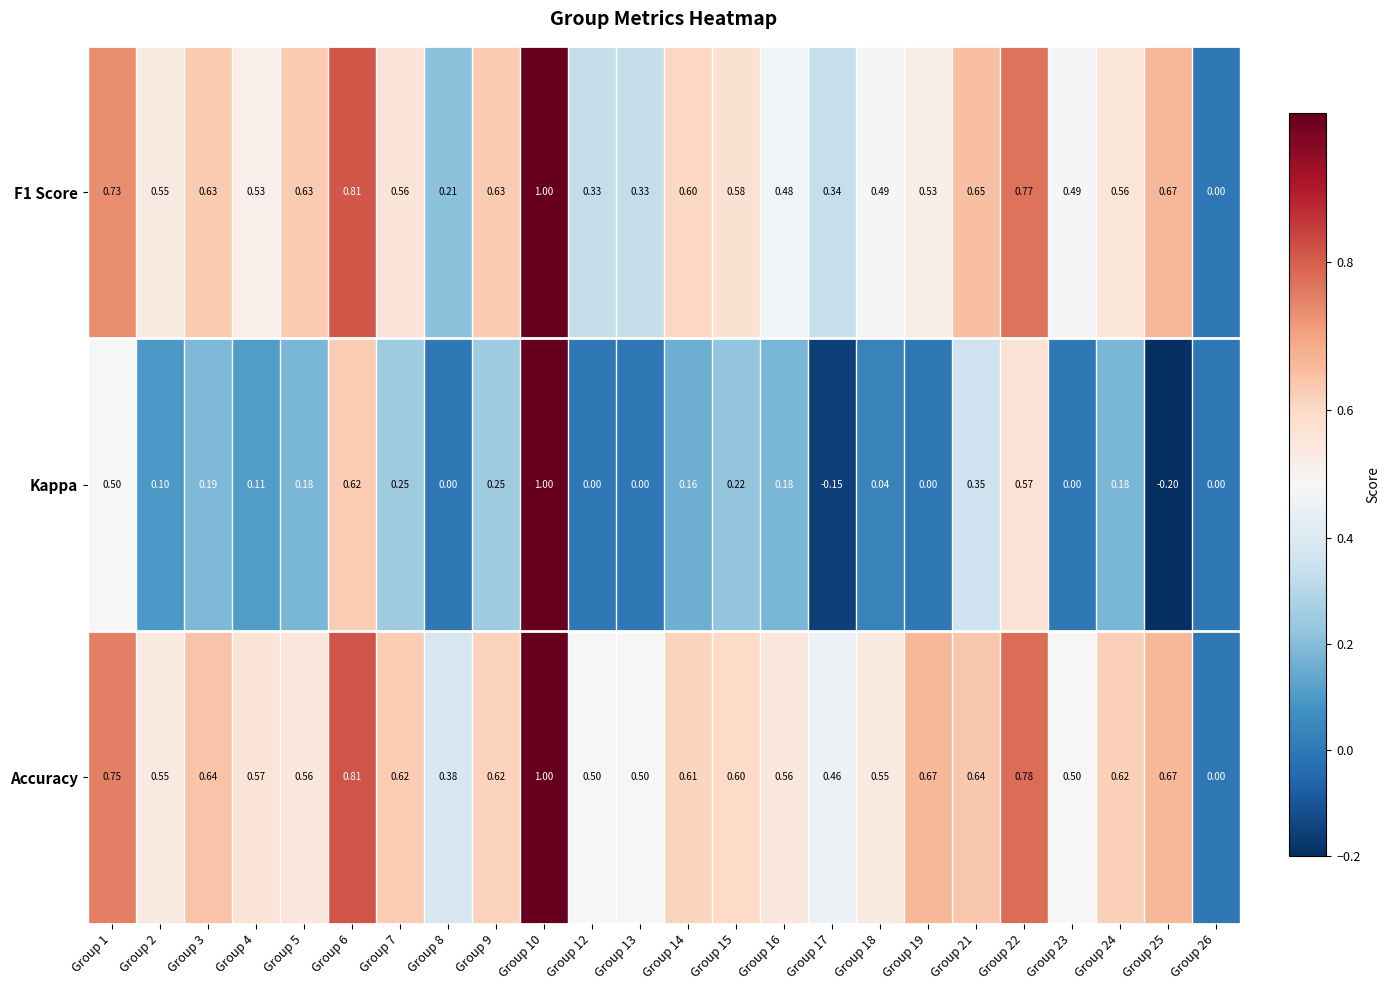

Which series has the widest spread of values?

Kappa